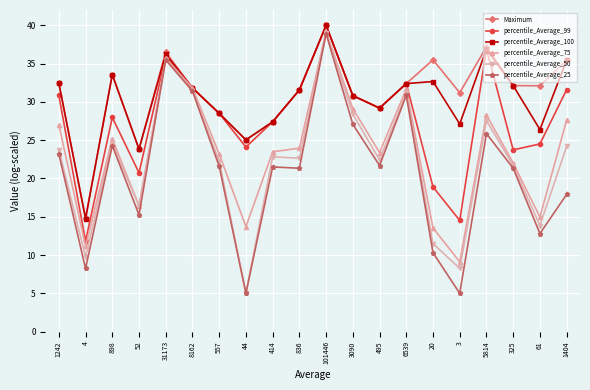

What are all the series names shown in the legend?

Maximum, percentile_Average_99, percentile_Average_100, percentile_Average_75, percentile_Average_50, percentile_Average_25